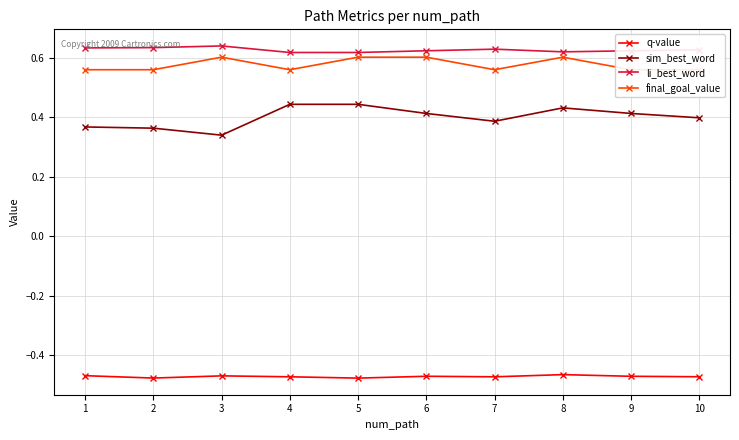

What is the total value across all series at 6?

1.2